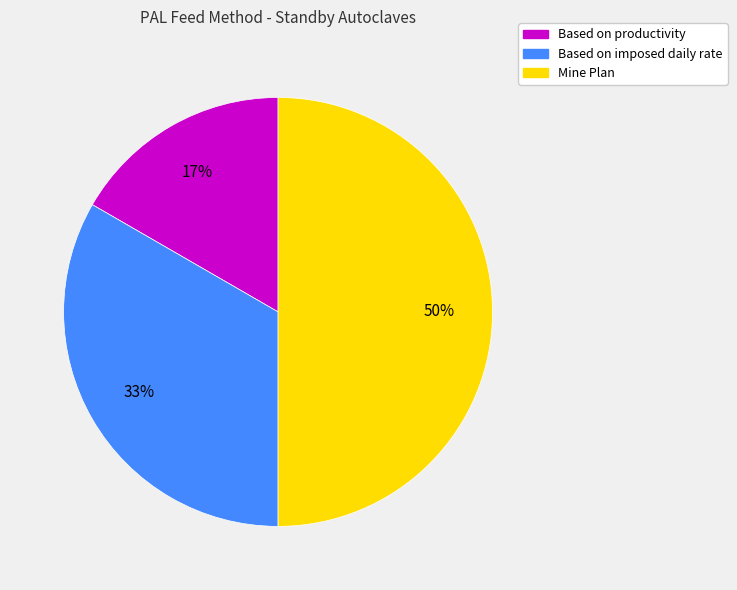

Which slice is the smallest?

Based on productivity